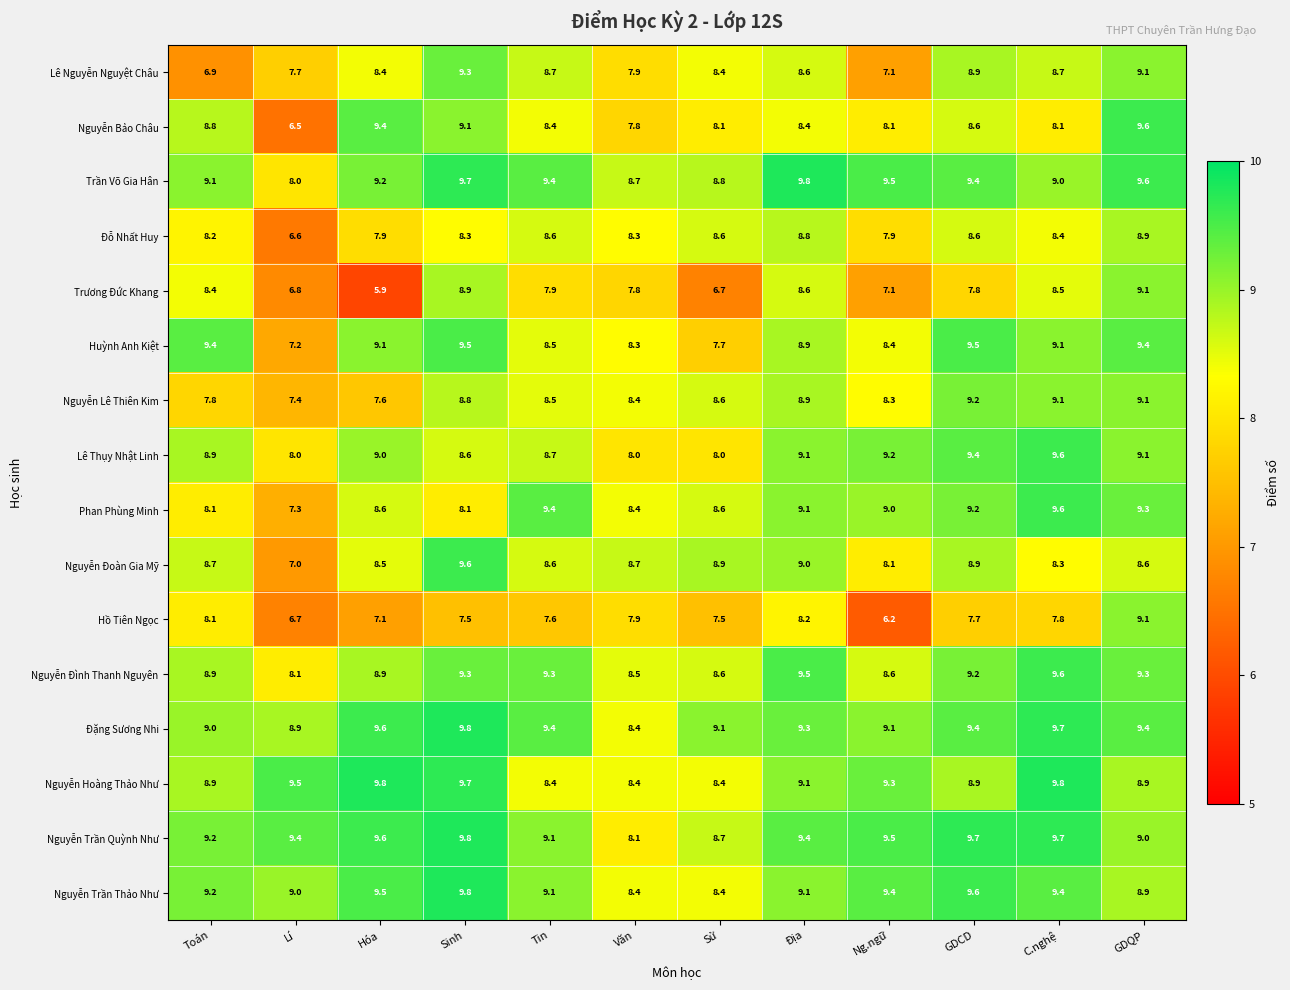

At which category is the sum across all series the highest?

GDQP